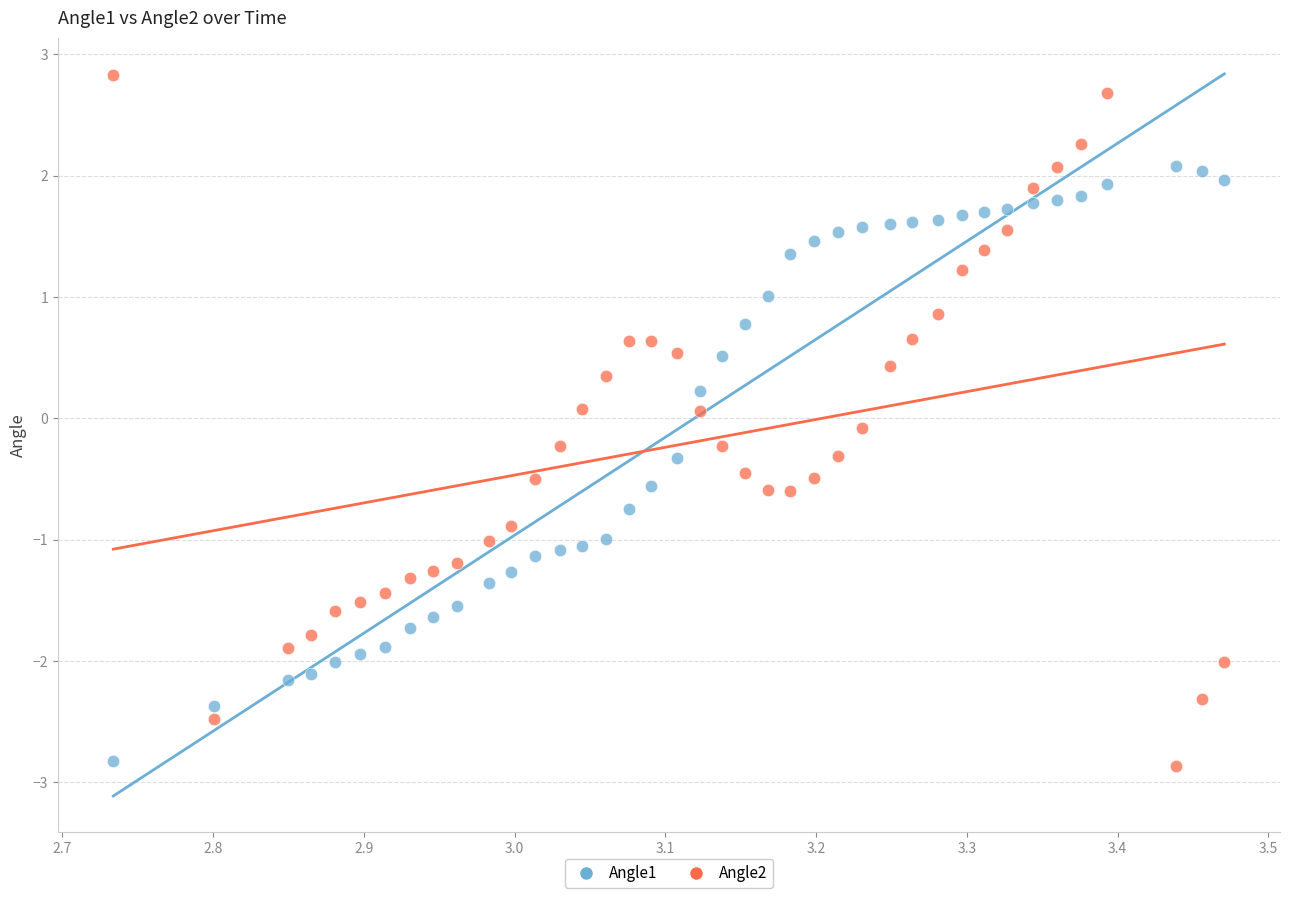

What is the X range (max minus min) for the scatter plot?

0.7